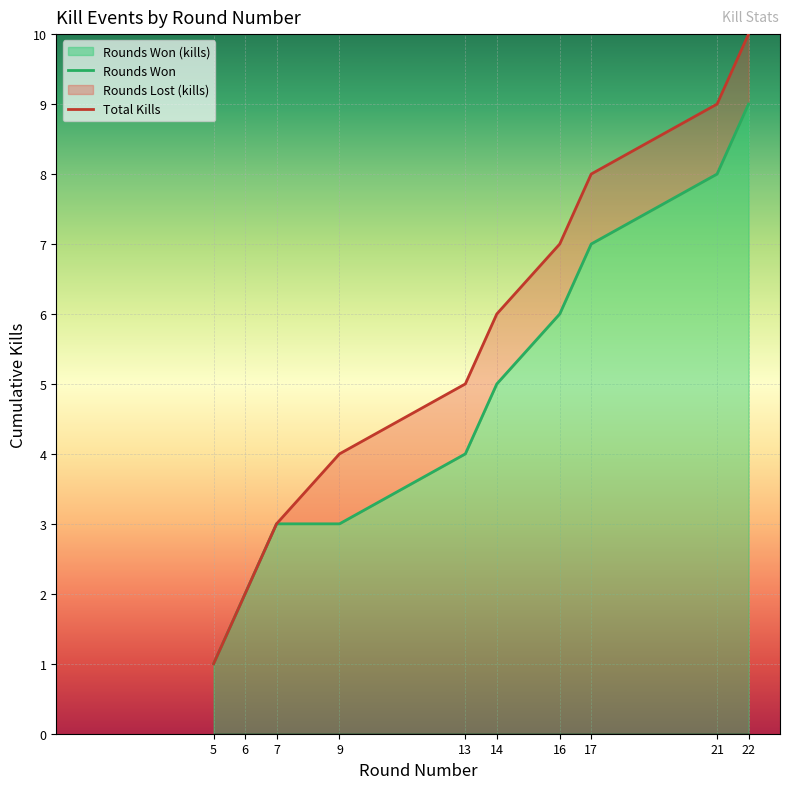

At how many categories does at least one series exceed 2?

8